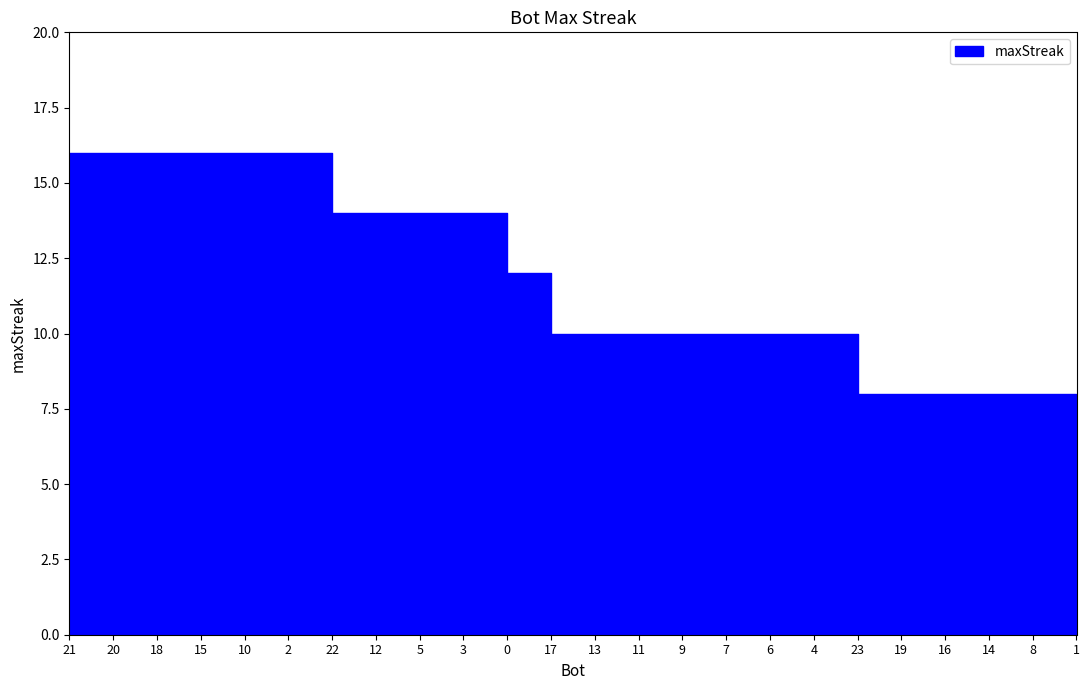

Where does the data first go above 10?

21